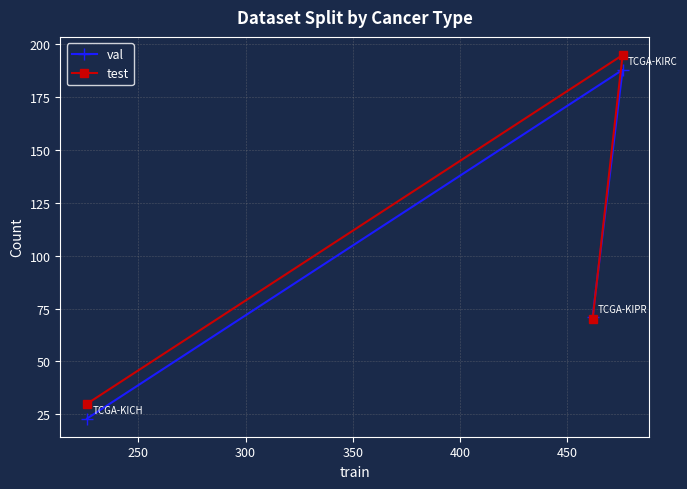

Reading right to left, extract all data points from this chart.

val: 188	71	23
test: 195	70	30